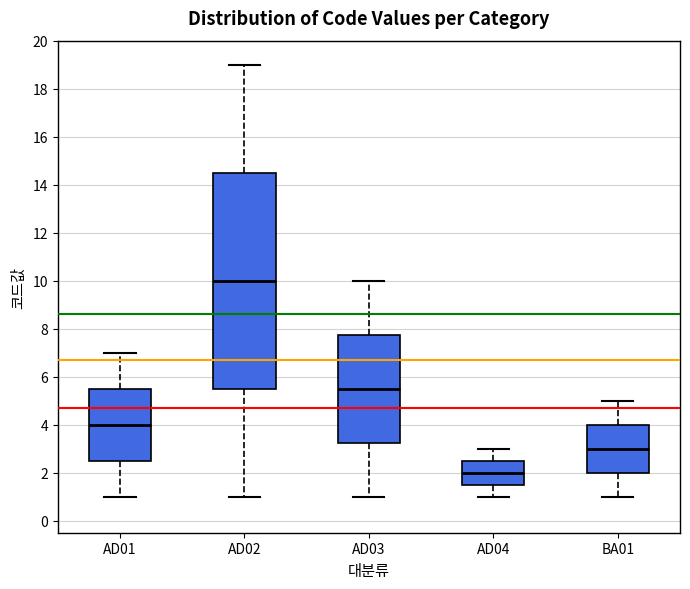

Comparing the boxes themselves (not the whiskers), which one is the tallest?

AD02